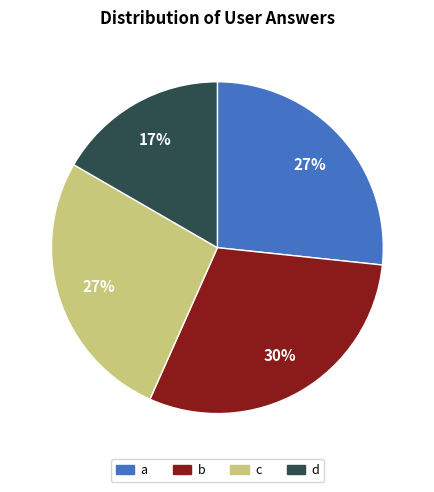

The a slice represents 41% of the pie. True or false?

False